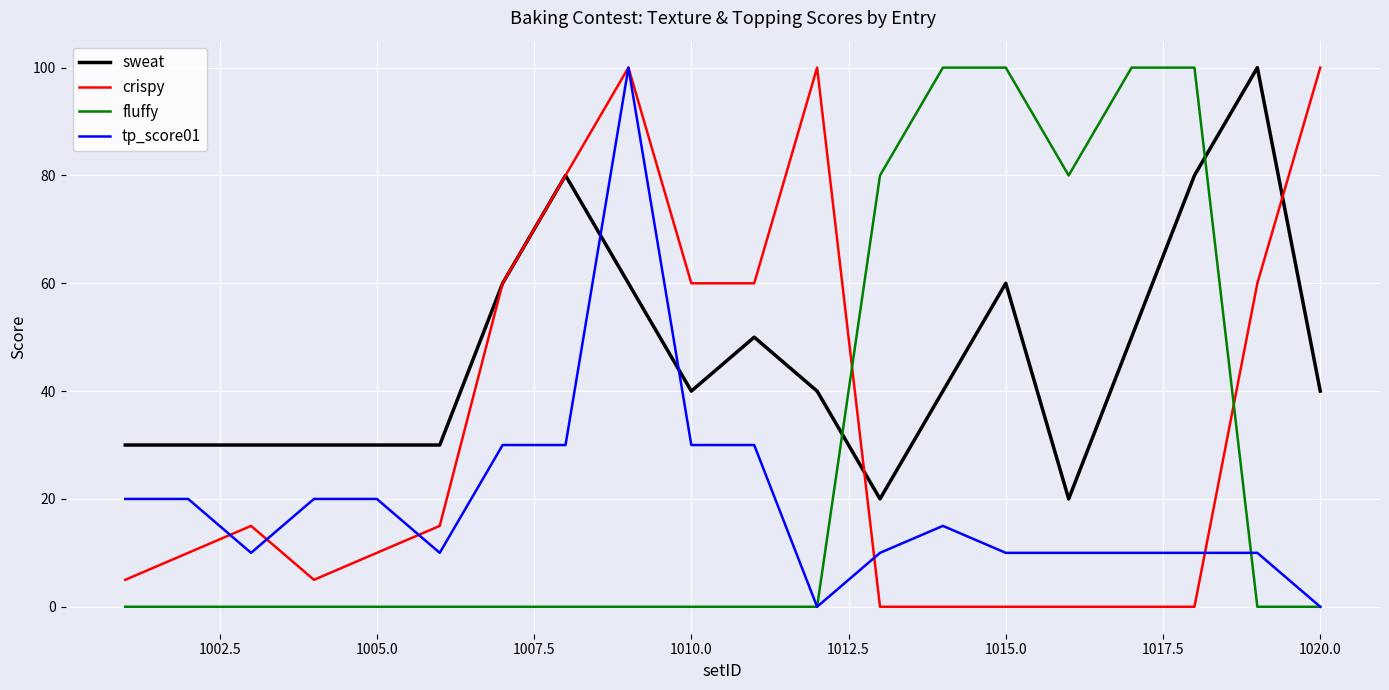

What is the highest value of the sweat series?

100